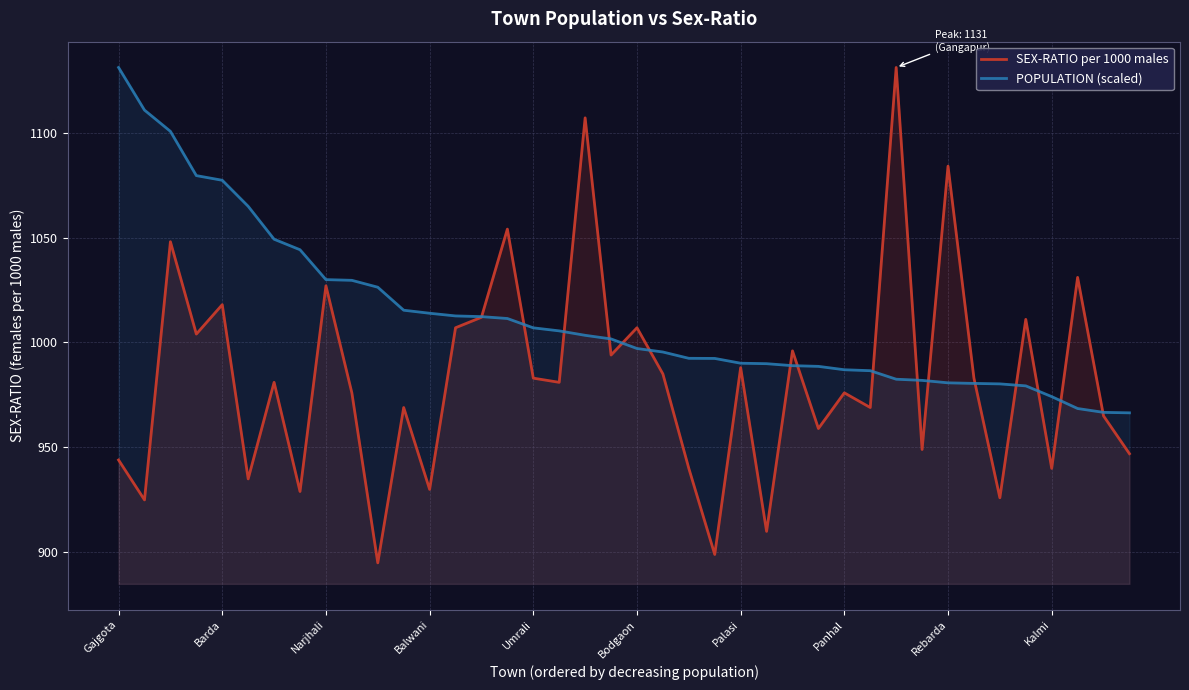

What is the label of the 29th point from the right?

11